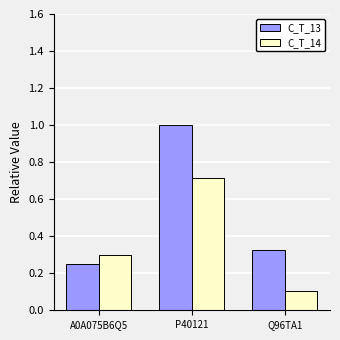

List the series in order of their peak value, lowest first.

C_T_14, C_T_13